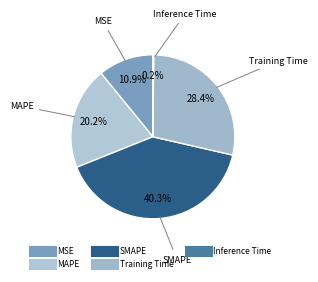

Which slice is the largest?

SMAPE